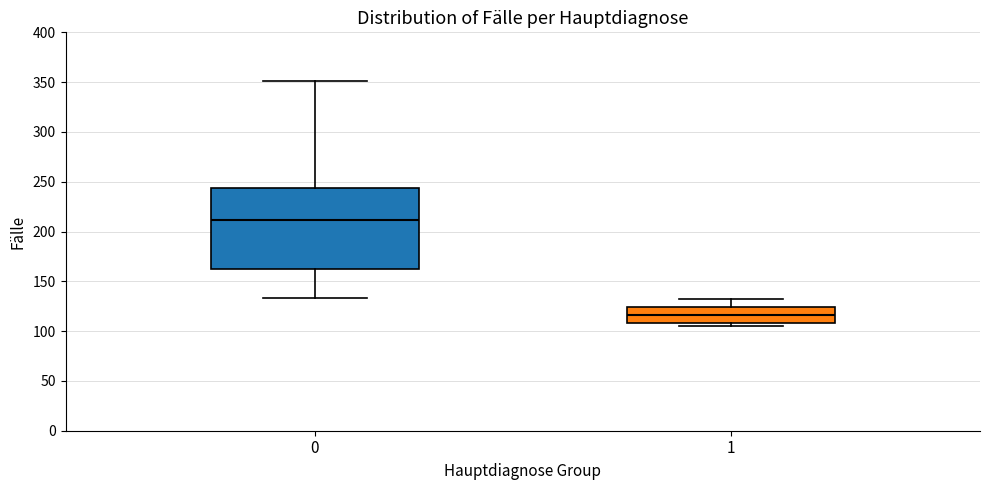

Reading left to right, read every box against the y-axis: the position of its median line, the range the box covers, and the ends of its whiskers. The values are not printed on the chart, so give them approximately, as read against the axis.

0: median 210, box 165 to 245, whiskers 135 to 350
1: median 115, box 110 to 125, whiskers 105 to 130